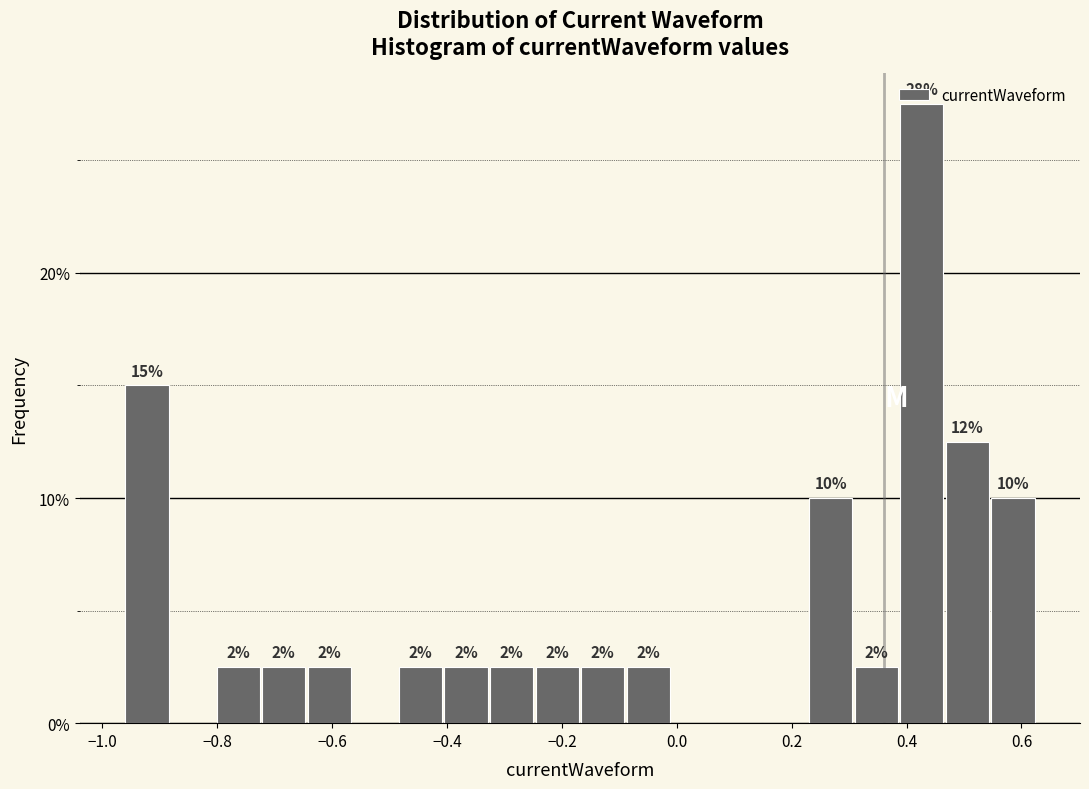

Read against the x-axis, roughly where is the centre of the tallest bar?

0.42